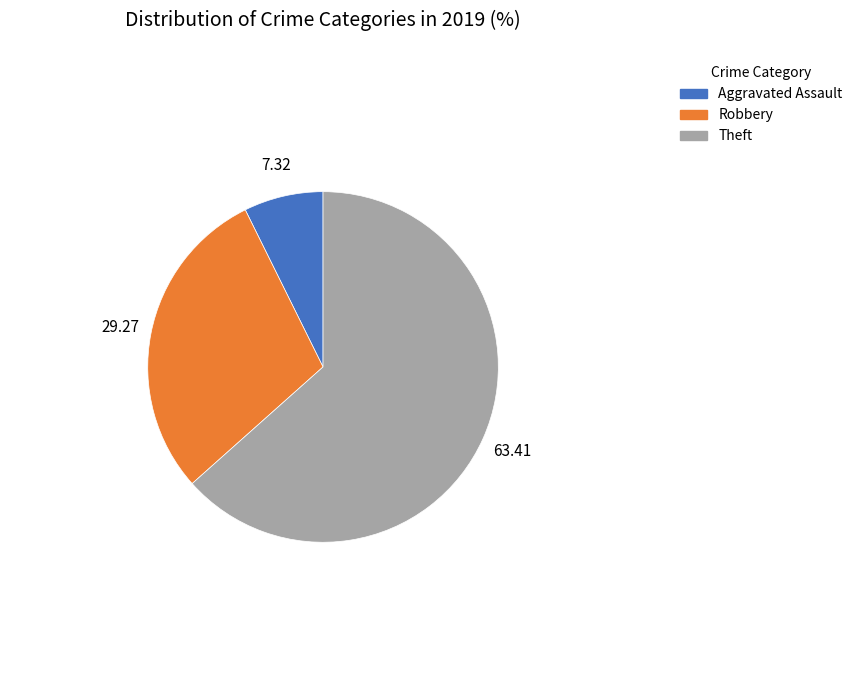

Which category accounts for the majority?

Theft